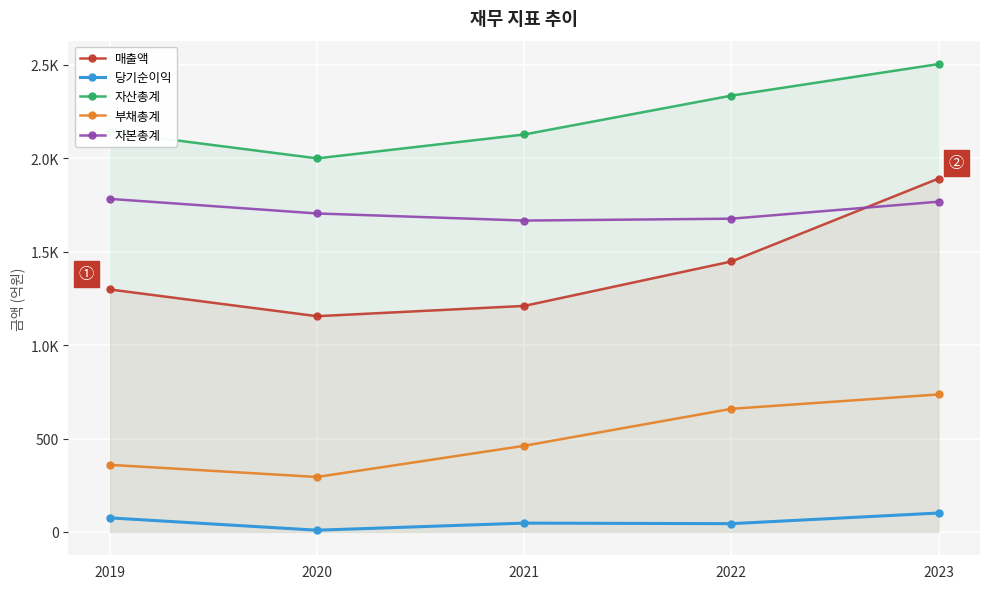

What is the value of the 부채총계 point at the 5th from the left?

736